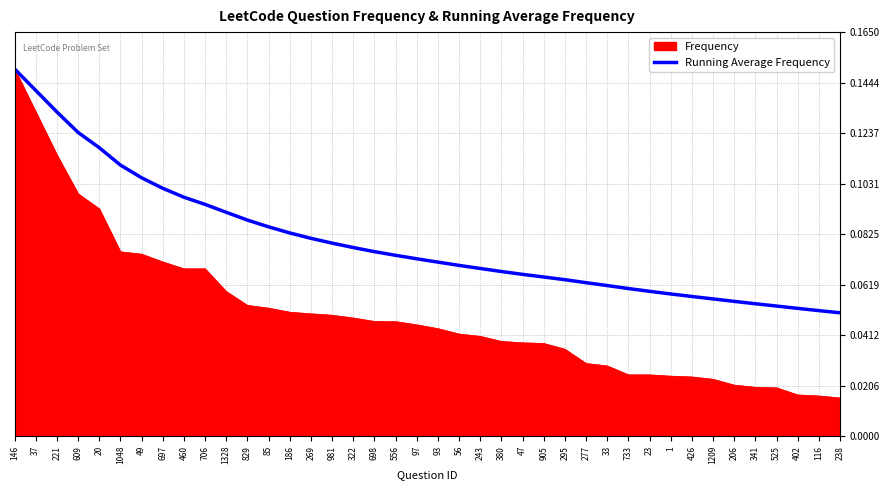

How many categories are shown in the chart?

40